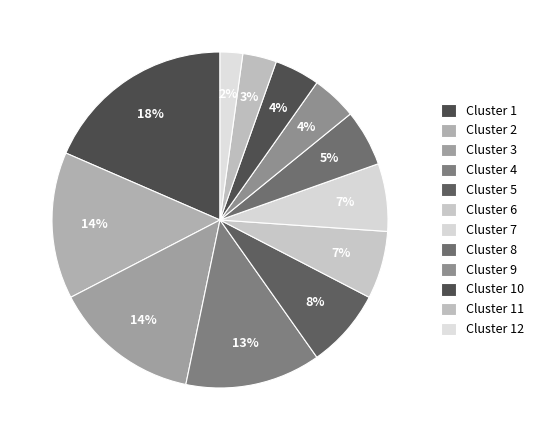

True or false: Cluster 9 accounts for 16% of the total.

False